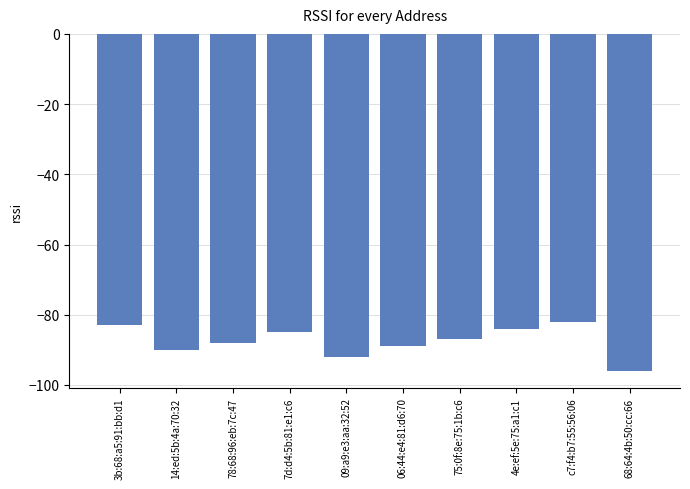

What is the value of the 2nd bar from the left?

-90